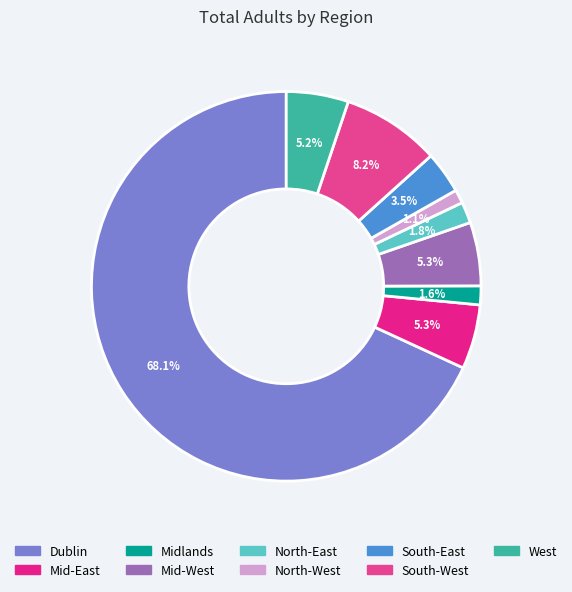

To the nearest percent, what percentage of the pie is West?

5%